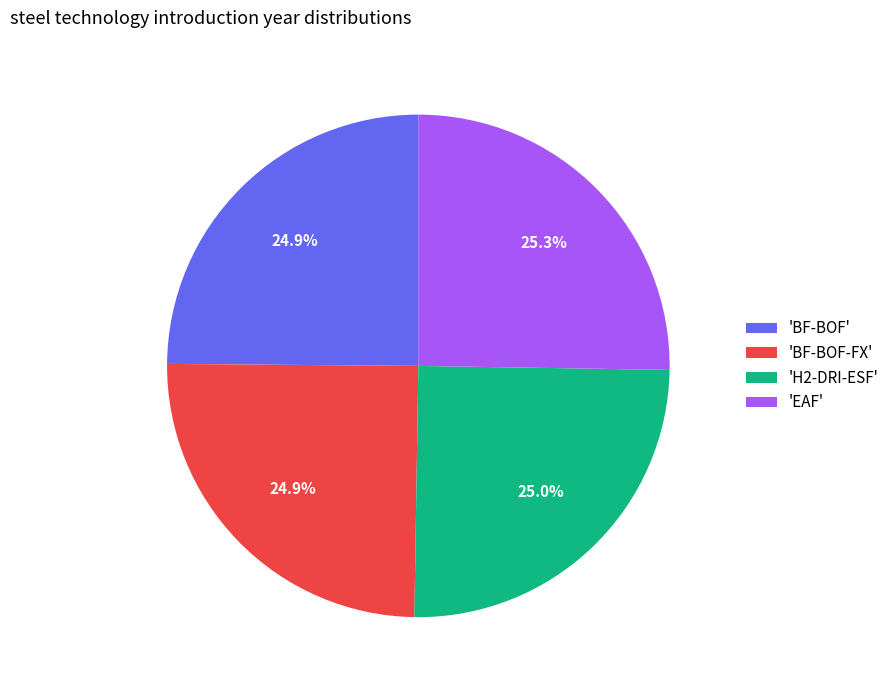

What is the ratio of the value at 'H2-DRI-ESF' to the value at 'BF-BOF-FX'?

1.0